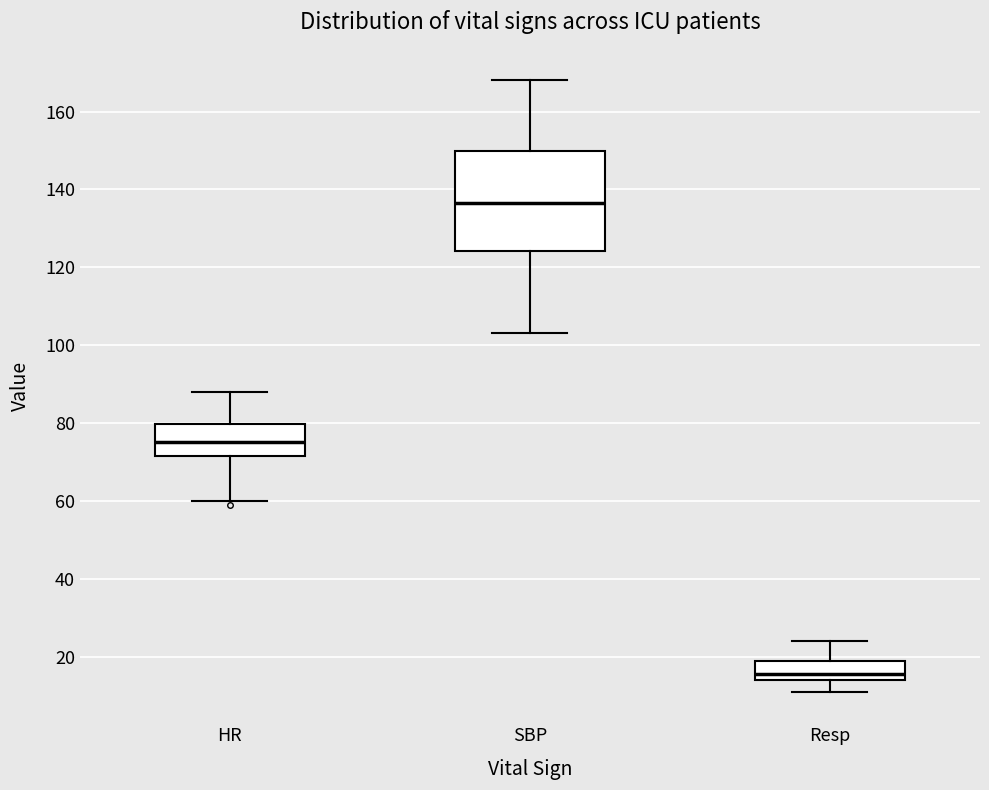

Which box's median line is the lowest?

Resp